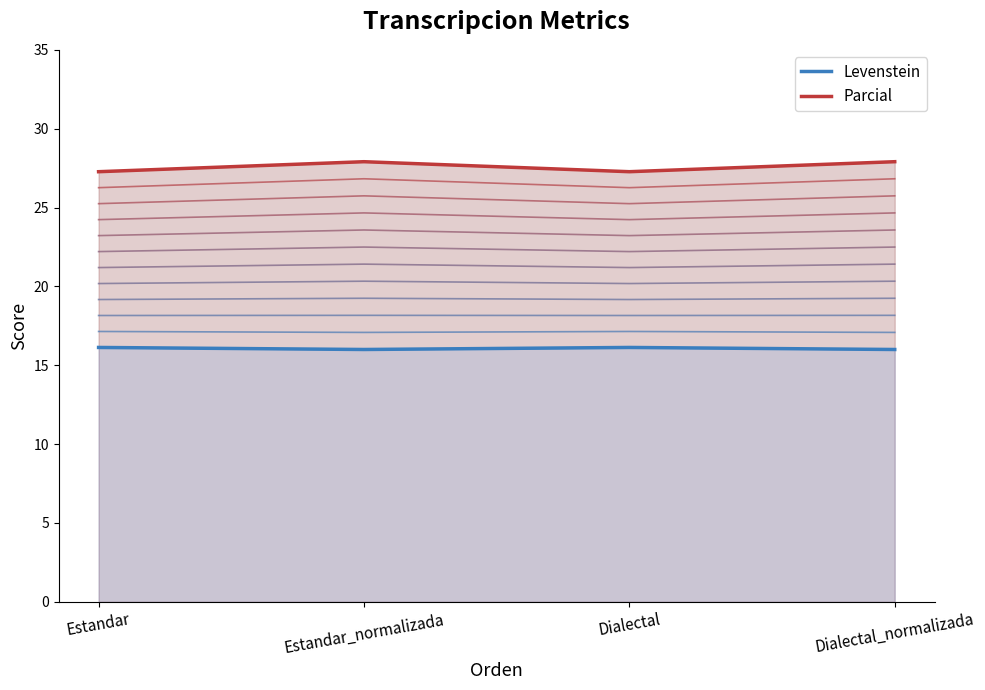

List the labels in order of Levenstein value, largest first.

Estandar, Dialectal, Estandar_normalizada, Dialectal_normalizada